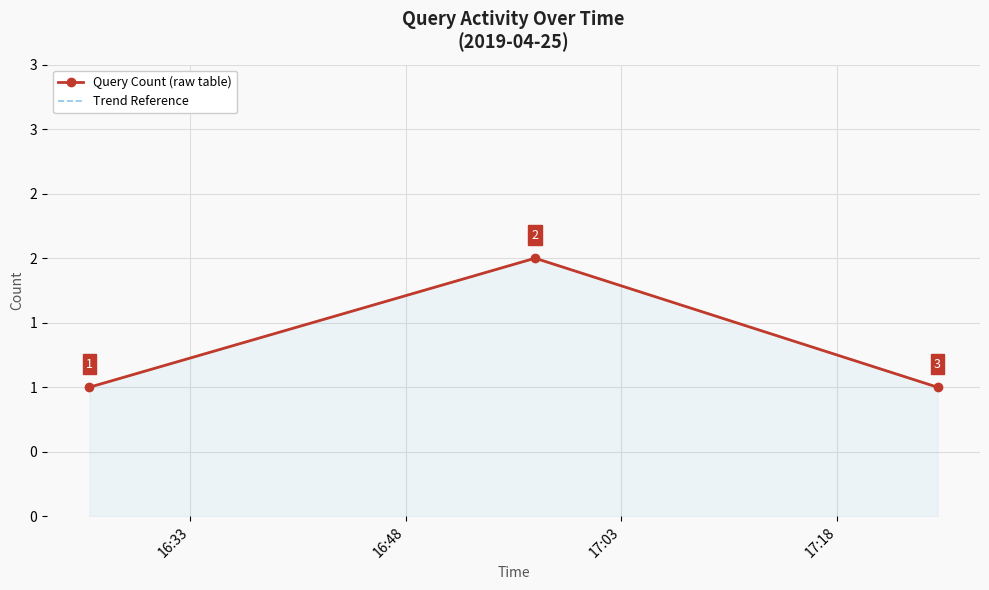

Is it true that Trend Reference equals 1 at 17:03?

False